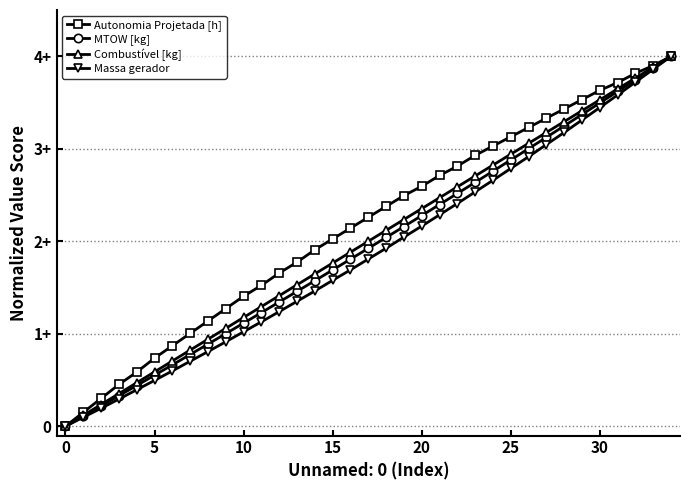

Is this an area chart (filled region under the line)?

No